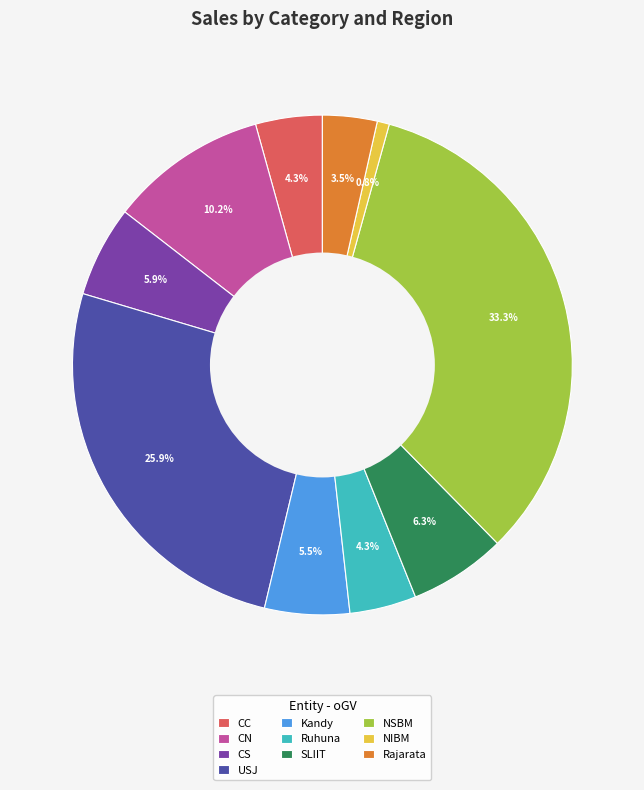

What is the largest slice in the pie chart?

NSBM